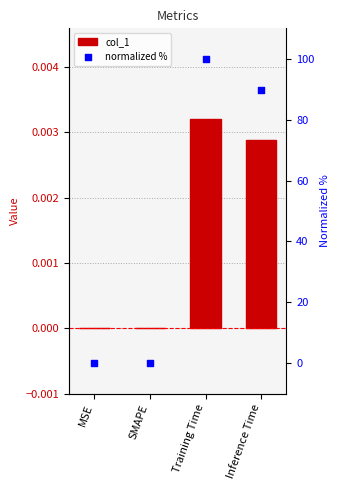

At which category is the sum across all series the highest?

Training Time